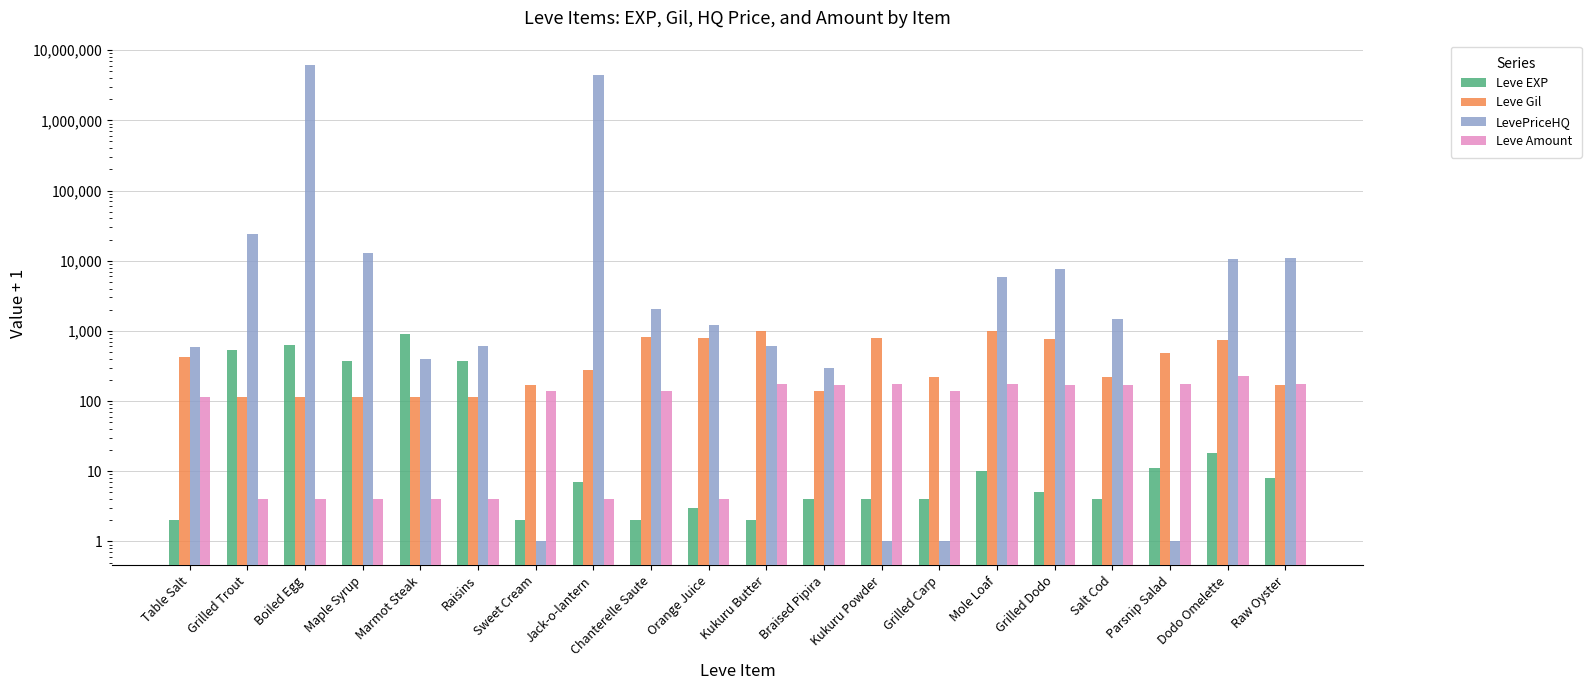

What is the value of the LevePriceHQ bar at the 7th from the left?

1